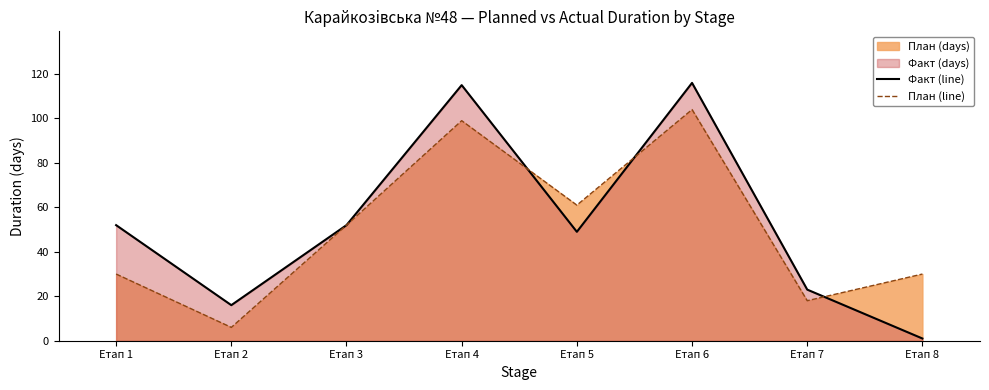

Between which two adjacent categories do Факт (line) and План (line) first intersect?

Етап 4 and Етап 5